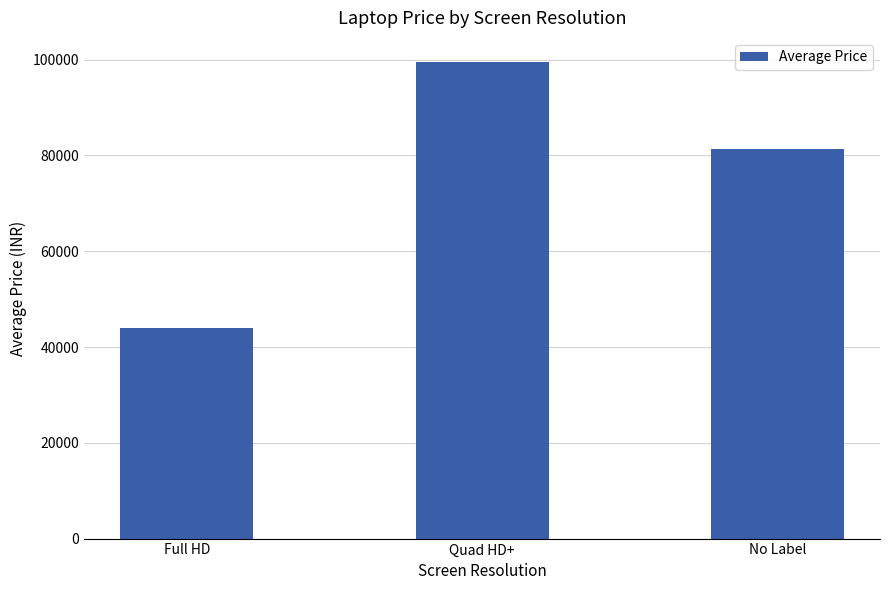

Reading left to right, list all the values displayed in this chart.

43966.9	99580.0	81264.4